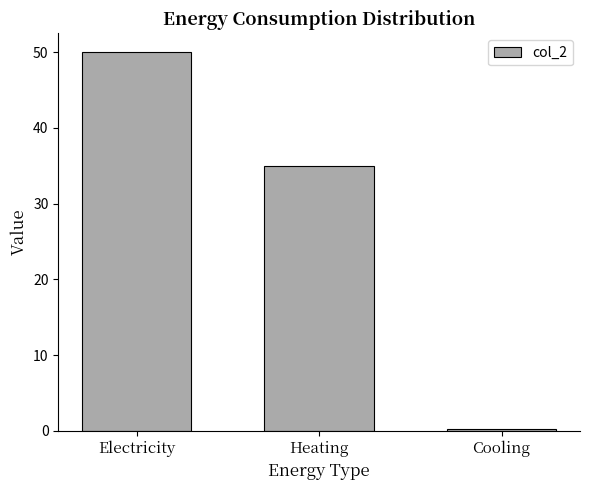

What is the change in value from Electricity to Heating?

-15.0